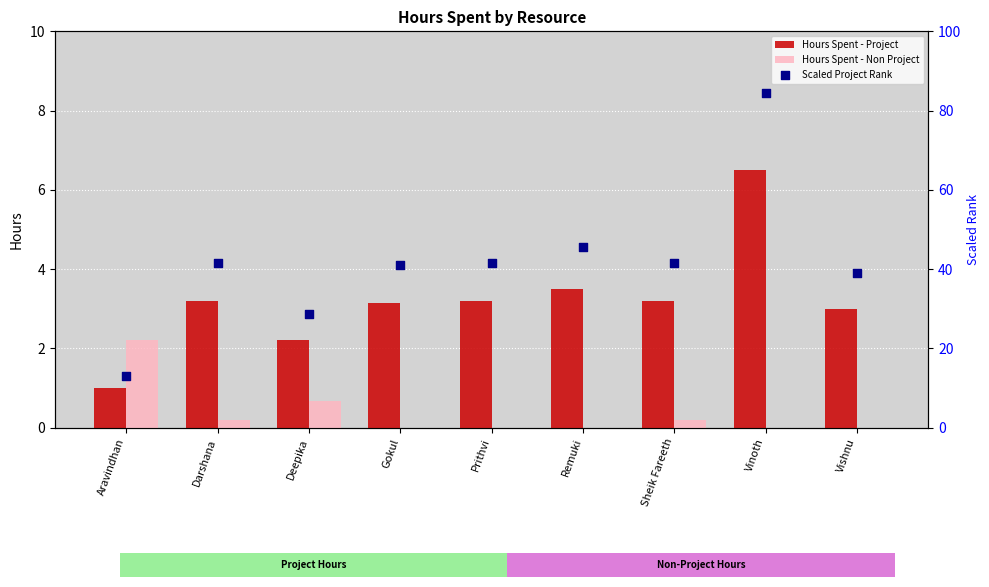

Which series has the largest Y range (max minus min)?

Scaled Project Rank